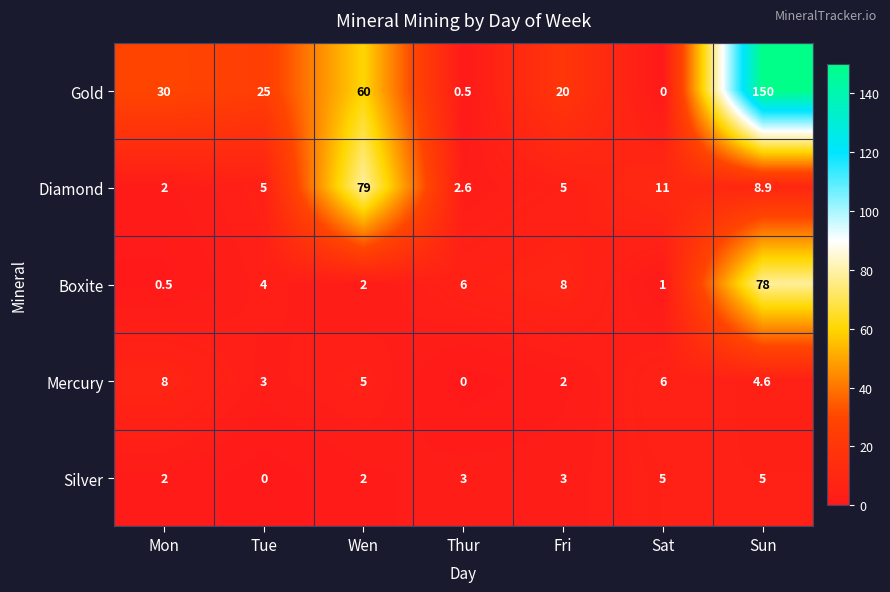

List the series in order of their peak value, highest first.

Gold, Diamond, Boxite, Mercury, Silver